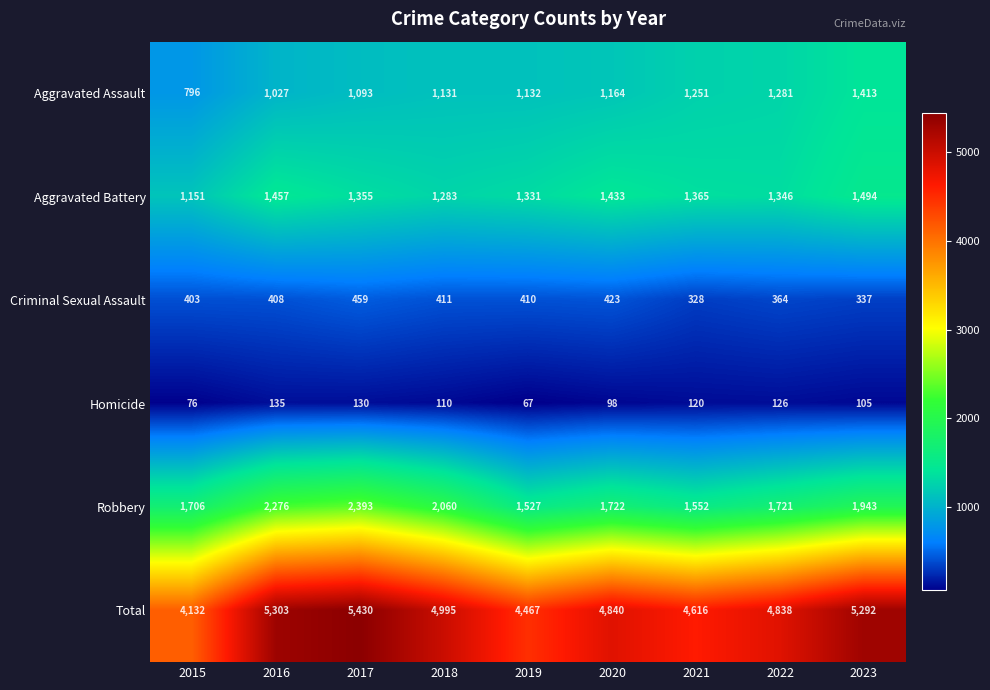

Rank the series by their maximum value, from lowest to highest.

Homicide, Criminal Sexual Assault, Aggravated Assault, Aggravated Battery, Robbery, Total